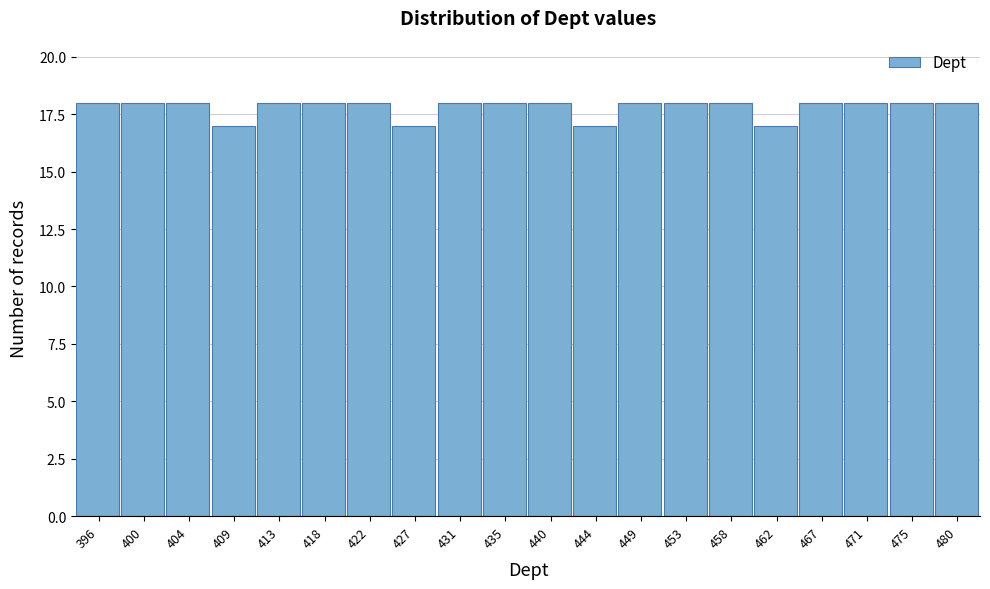

Reading left to right, what are all the values shown in this chart?

18	18	18	17	18	18	18	17	18	18	18	17	18	18	18	17	18	18	18	18